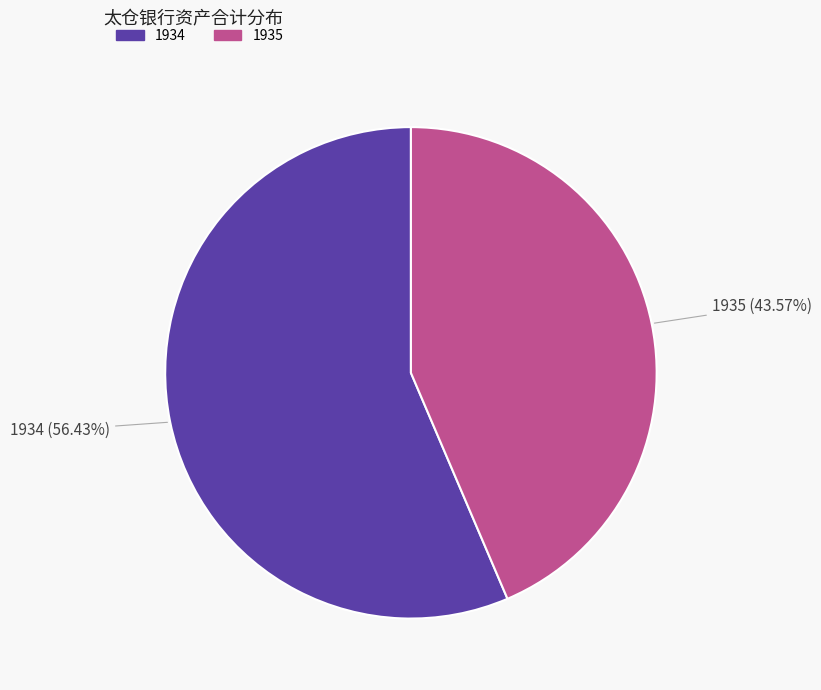

How many slices are in this pie chart?

2